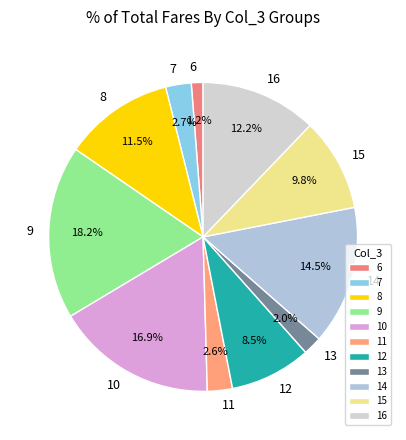

What is the largest slice in the pie chart?

9